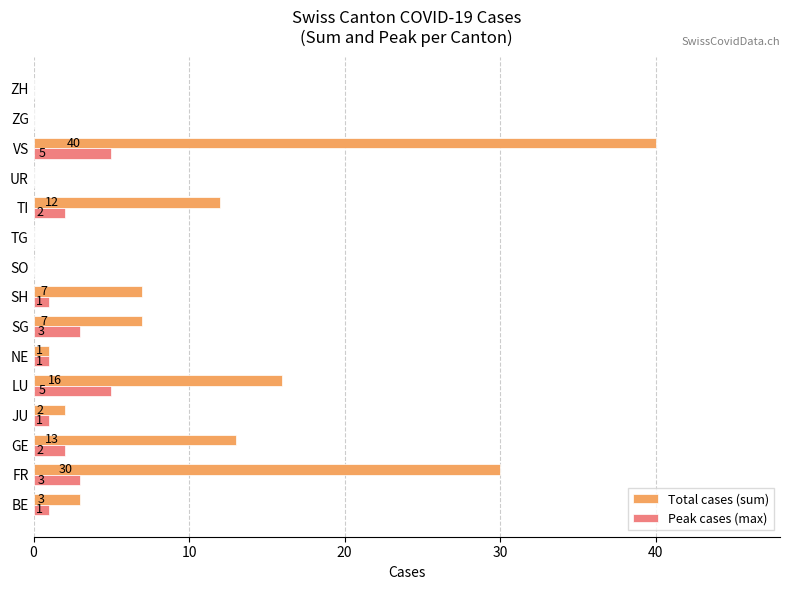

At which category does the chart reach its peak across all series?

VS